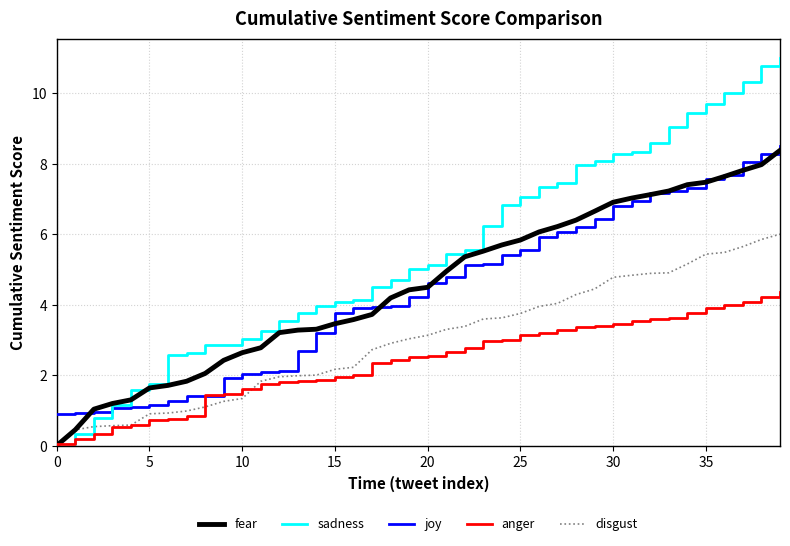

Which series has the largest total across all categories?

sadness